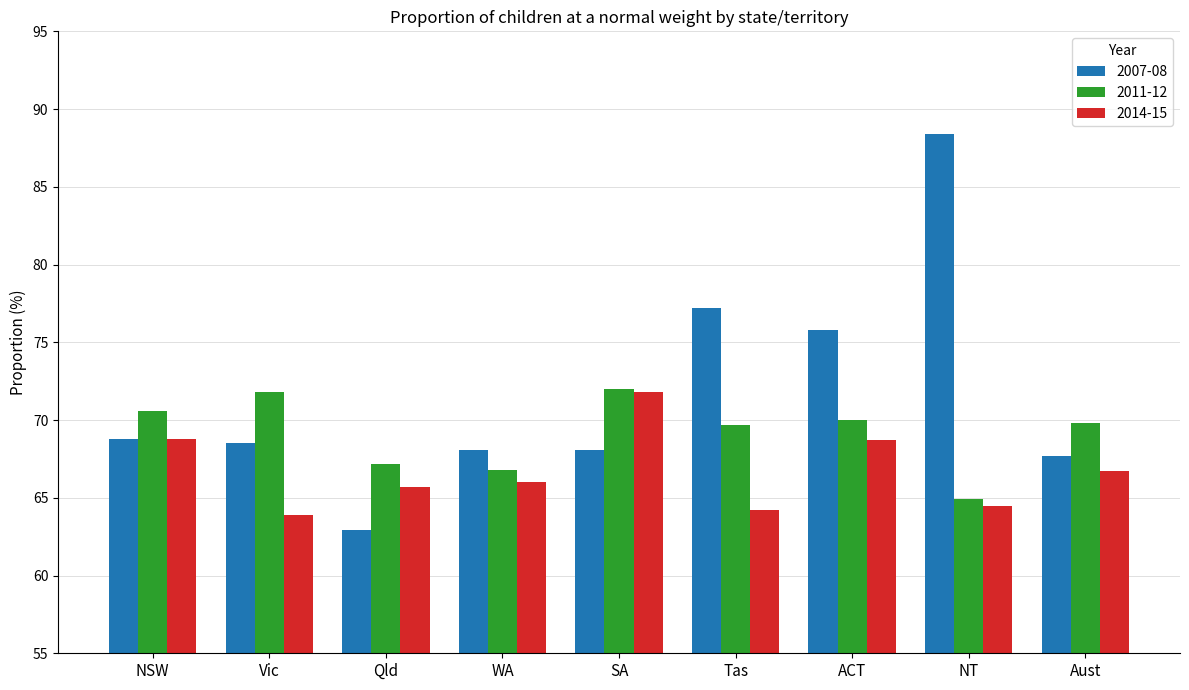

How many groups of bars are there?

9